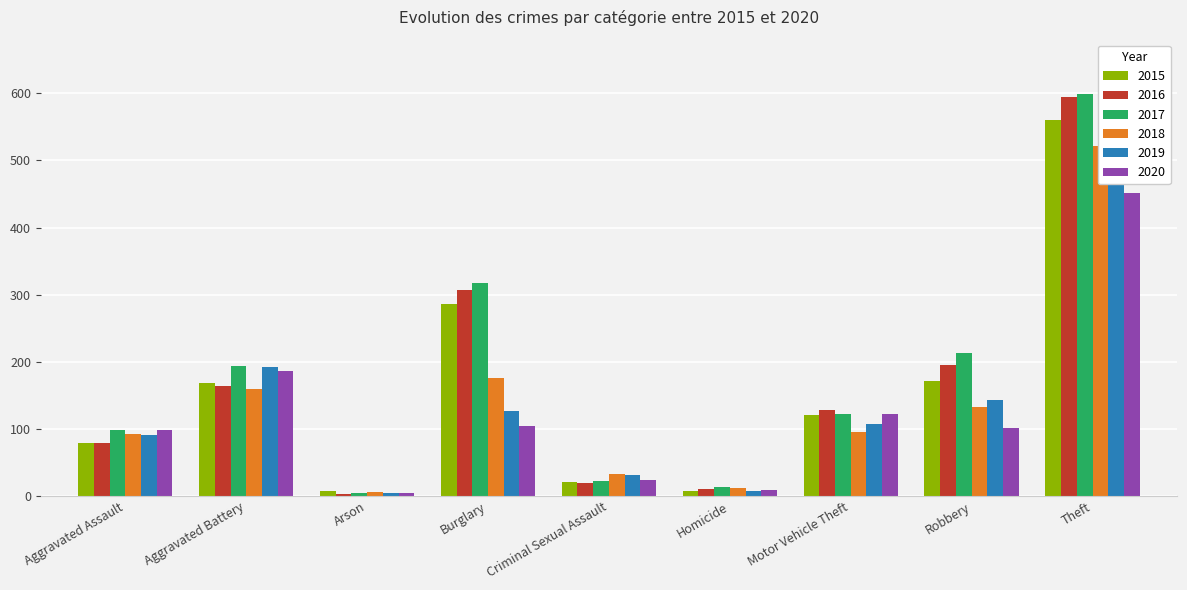

How many categories are shown in the chart?

9